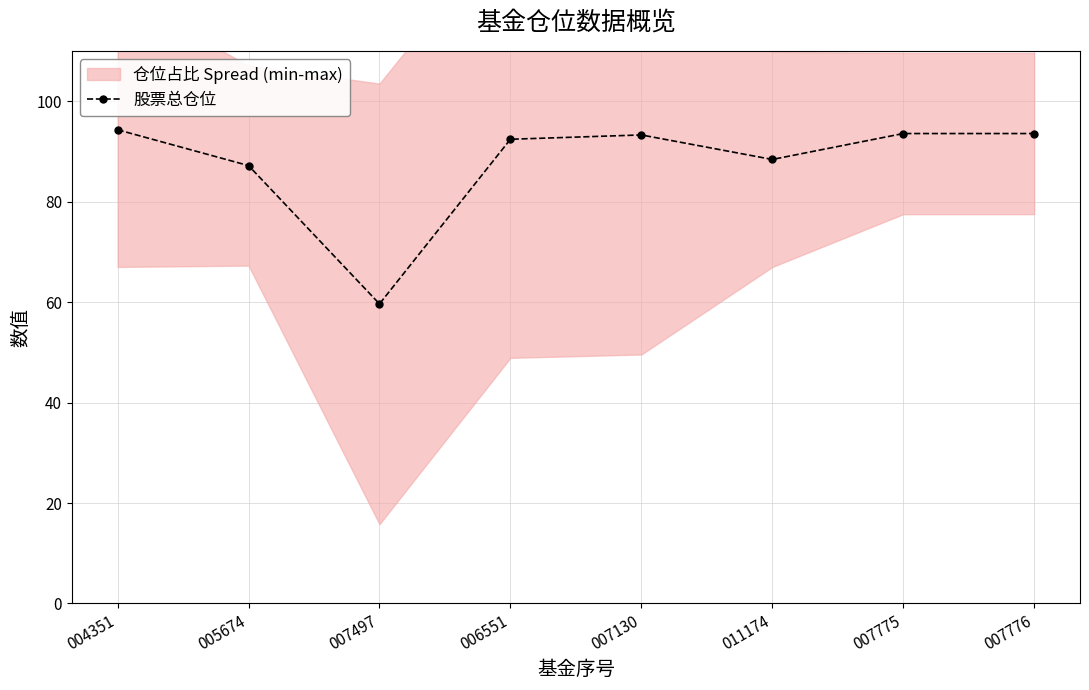

How many values in the 股票总仓位 series are below 93?

4